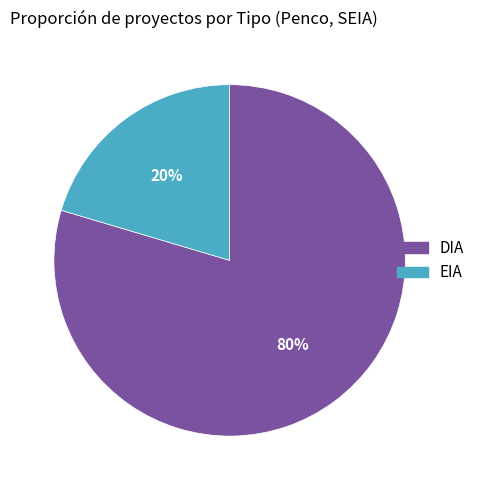

Combined, do EIA and DIA account for over 50%?

Yes